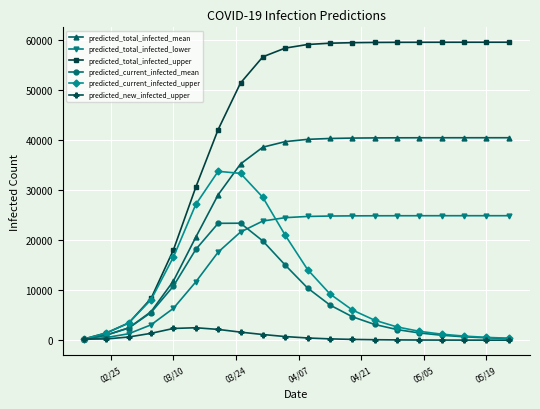

What is the greatest value displayed?

59484